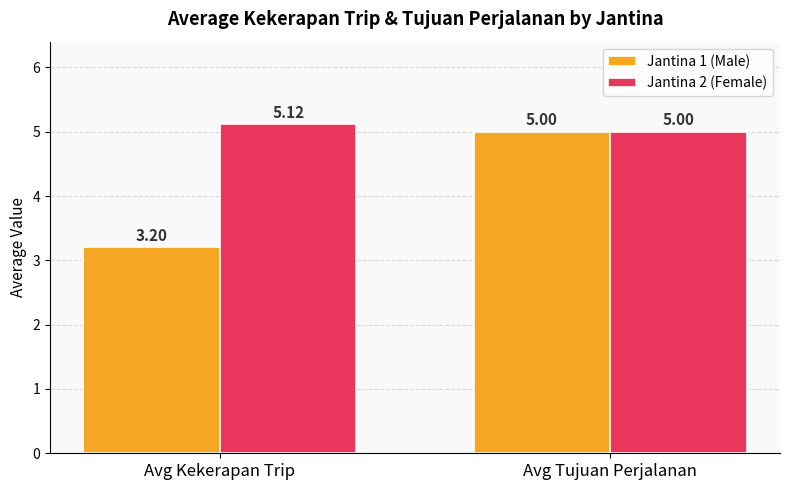

What is the average value of the Jantina 2 (Female) series?

5.1